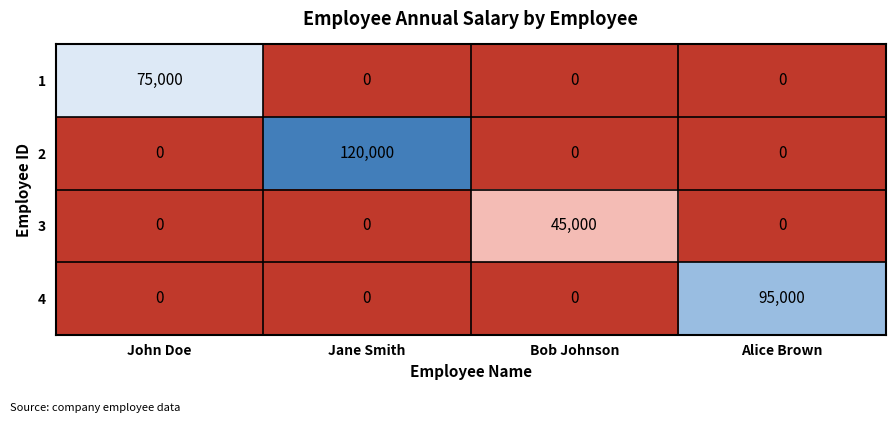

Between John Doe and Alice Brown, which series saw the biggest shift?

4